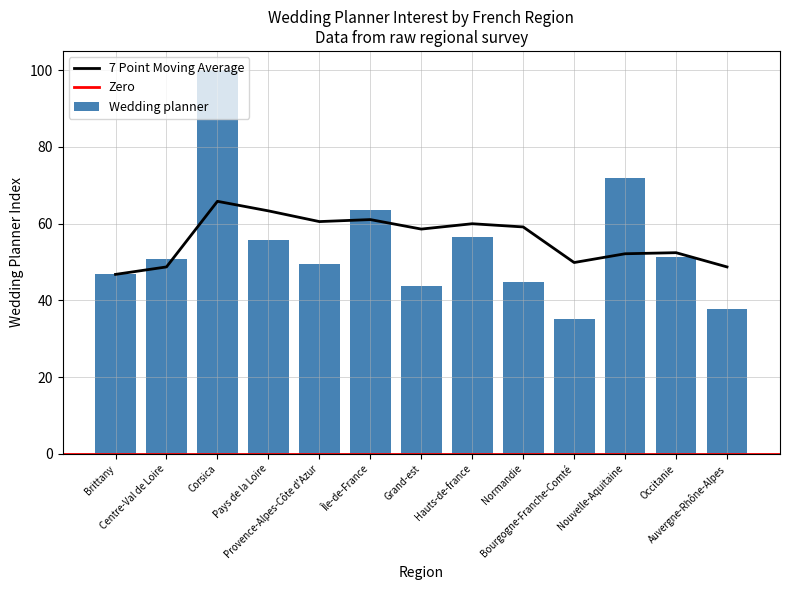

What is the value of the 9th bar from the left?

44.8